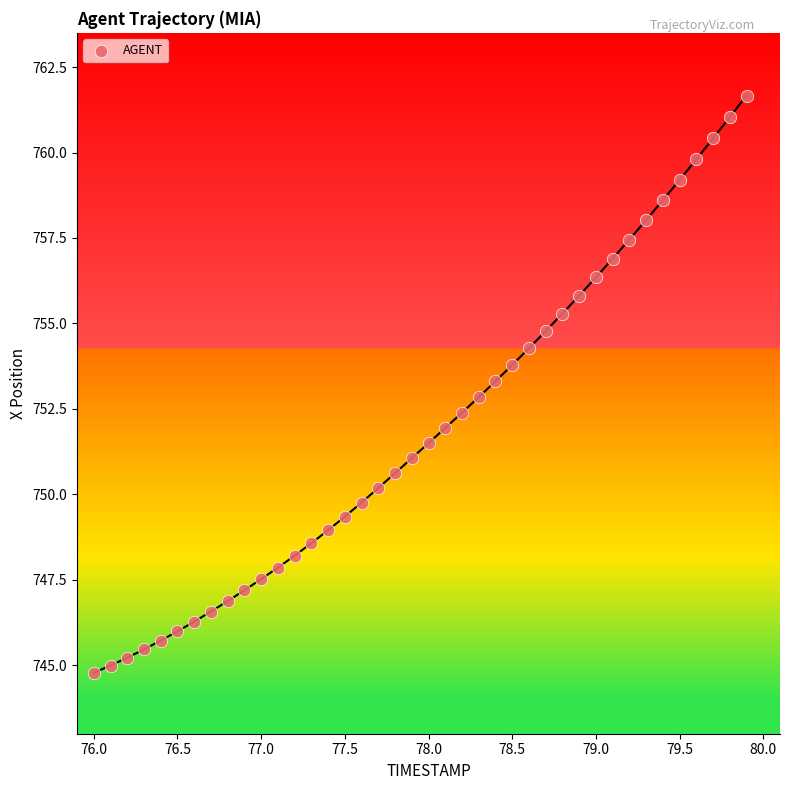

What is the range of X values (max minus min)?

3.9